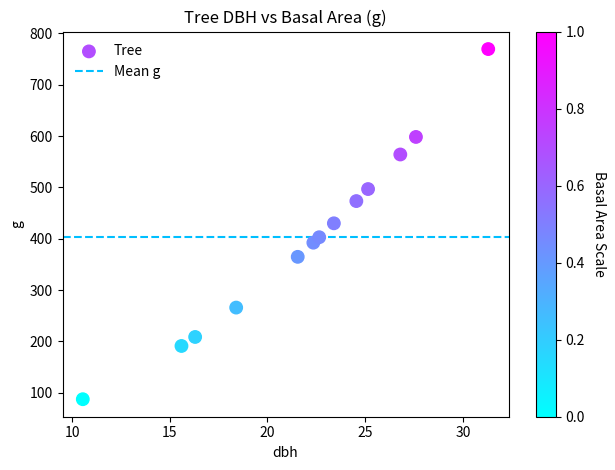

What is the range of X values (max minus min)?

20.8